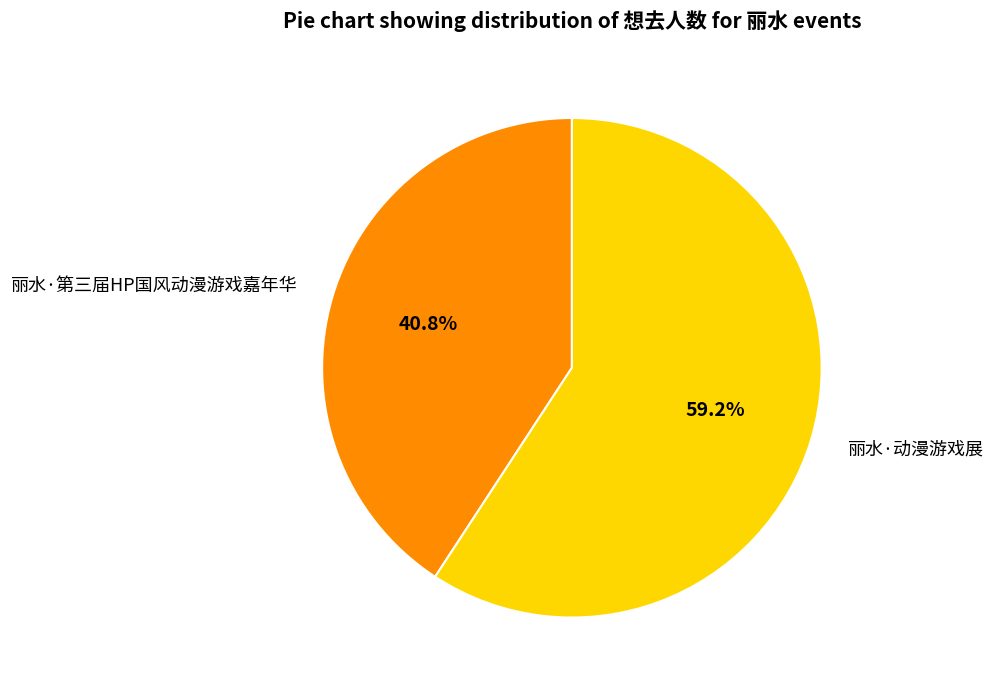

Rank the categories by value from lowest to highest.

丽水·第三届HP国风动漫游戏嘉年华, 丽水·动漫游戏展